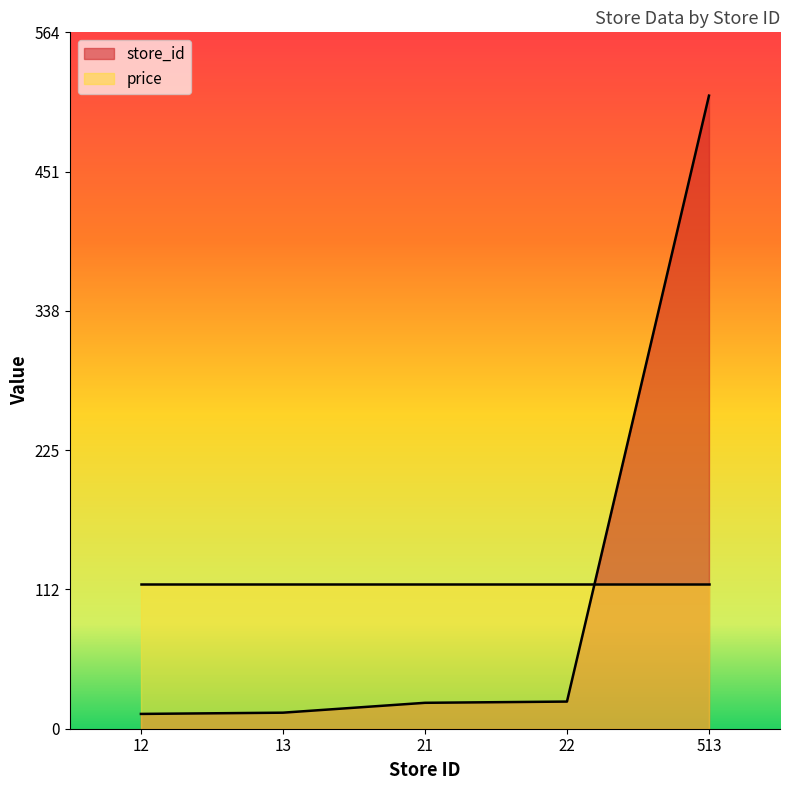

What is the change in value from 13 to 21?

+8